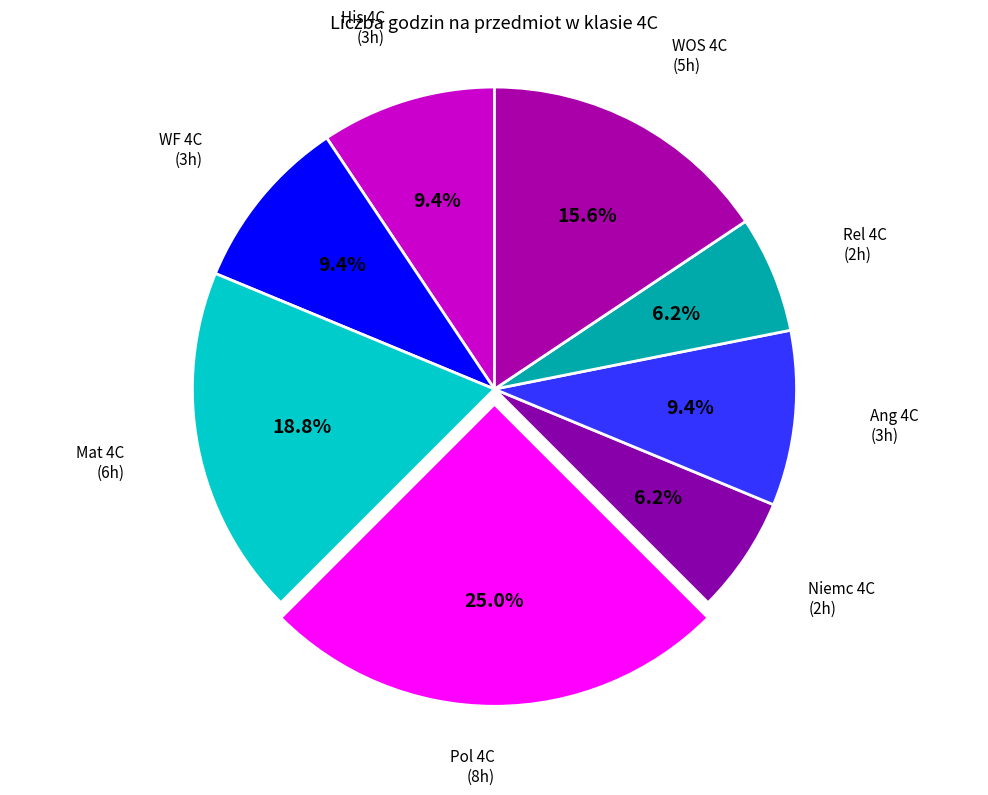

Rank the categories by value from lowest to highest.

Niemc 4C, Rel 4C, His 4C, WF 4C, Ang 4C, WOS 4C, Mat 4C, Pol 4C